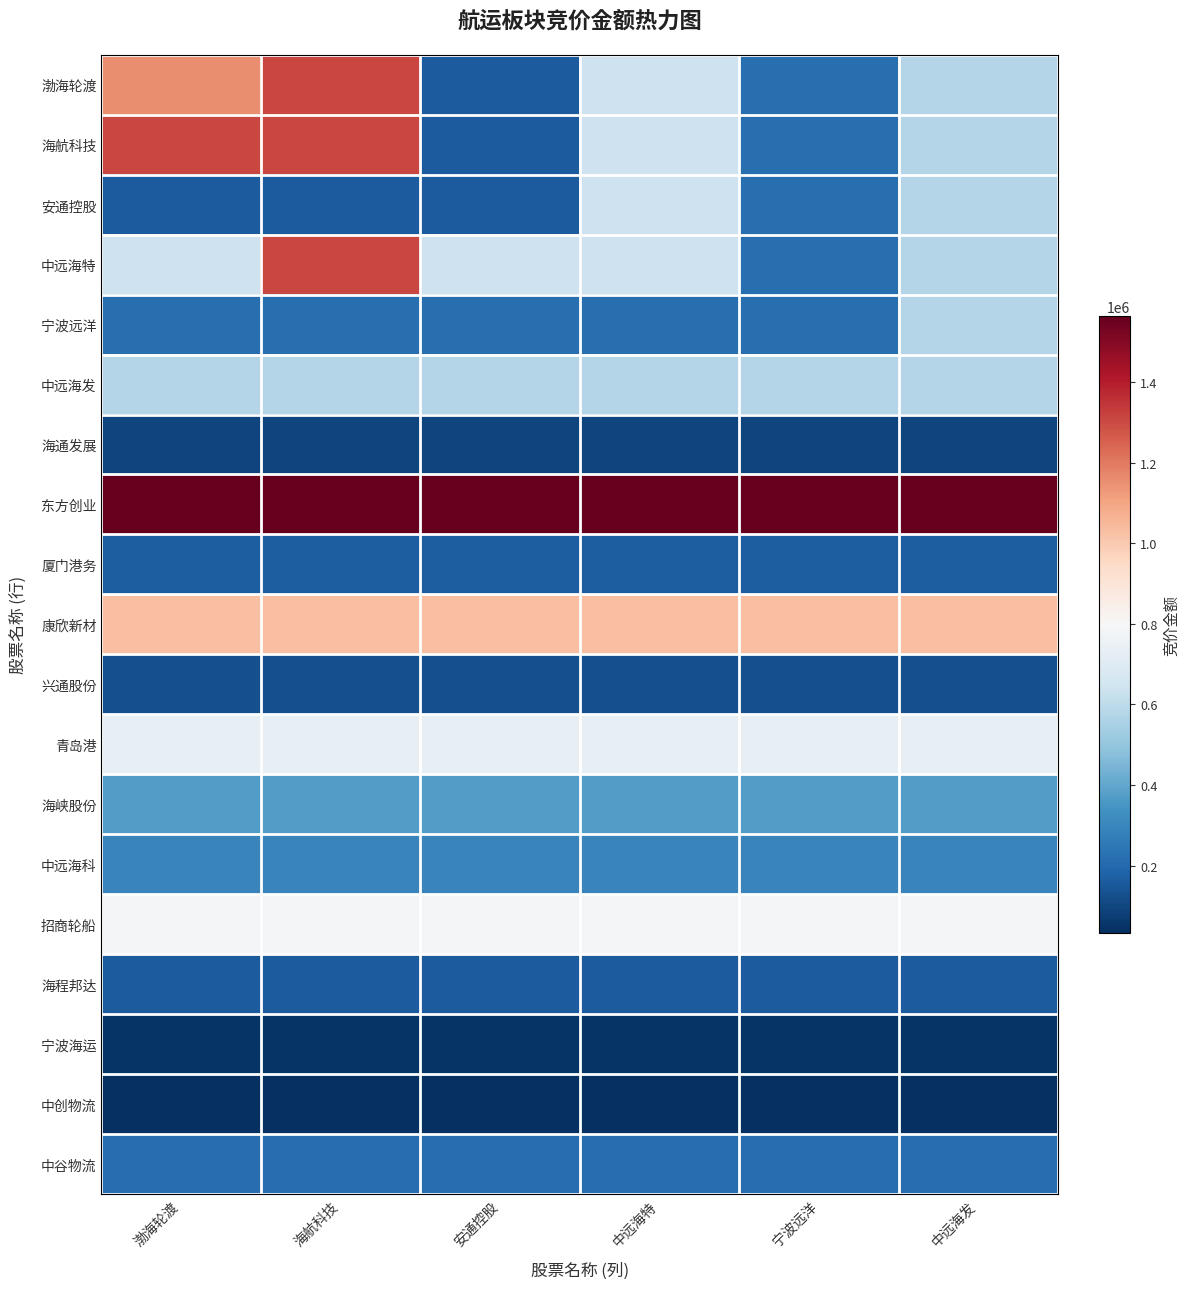

Reading left to right, extract all data points from this chart.

渤海轮渡: 渤海轮渡=1154330	海航科技=1308956	安通控股=163872	中远海特=642550	宁波远洋=224190	中远海发=574584
海航科技: 渤海轮渡=1308956	海航科技=1308956	安通控股=163872	中远海特=642550	宁波远洋=224190	中远海发=574584
安通控股: 渤海轮渡=163872	海航科技=163872	安通控股=163872	中远海特=642550	宁波远洋=224190	中远海发=574584
中远海特: 渤海轮渡=642550	海航科技=1308956	安通控股=642550	中远海特=642550	宁波远洋=224190	中远海发=574584
宁波远洋: 渤海轮渡=224190	海航科技=224190	安通控股=224190	中远海特=224190	宁波远洋=224190	中远海发=574584
中远海发: 渤海轮渡=574584	海航科技=574584	安通控股=574584	中远海特=574584	宁波远洋=574584	中远海发=574584
海通发展: 渤海轮渡=94839	海航科技=94839	安通控股=94839	中远海特=94839	宁波远洋=94839	中远海发=94839
东方创业: 渤海轮渡=1564080	海航科技=1564080	安通控股=1564080	中远海特=1564080	宁波远洋=1564080	中远海发=1564080
厦门港务: 渤海轮渡=165608	海航科技=165608	安通控股=165608	中远海特=165608	宁波远洋=165608	中远海发=165608
康欣新材: 渤海轮渡=1031598	海航科技=1031598	安通控股=1031598	中远海特=1031598	宁波远洋=1031598	中远海发=1031598
兴通股份: 渤海轮渡=126828	海航科技=126828	安通控股=126828	中远海特=126828	宁波远洋=126828	中远海发=126828
青岛港: 渤海轮渡=735150	海航科技=735150	安通控股=735150	中远海特=735150	宁波远洋=735150	中远海发=735150
海峡股份: 渤海轮渡=374144	海航科技=374144	安通控股=374144	中远海特=374144	宁波远洋=374144	中远海发=374144
中远海科: 渤海轮渡=292434	海航科技=292434	安通控股=292434	中远海特=292434	宁波远洋=292434	中远海发=292434
招商轮船: 渤海轮渡=791950	海航科技=791950	安通控股=791950	中远海特=791950	宁波远洋=791950	中远海发=791950
海程邦达: 渤海轮渡=159894	海航科技=159894	安通控股=159894	中远海特=159894	宁波远洋=159894	中远海发=159894
宁波海运: 渤海轮渡=50856	海航科技=50856	安通控股=50856	中远海特=50856	宁波远洋=50856	中远海发=50856
中创物流: 渤海轮渡=33354	海航科技=33354	安通控股=33354	中远海特=33354	宁波远洋=33354	中远海发=33354
中谷物流: 渤海轮渡=215510	海航科技=215510	安通控股=215510	中远海特=215510	宁波远洋=215510	中远海发=215510